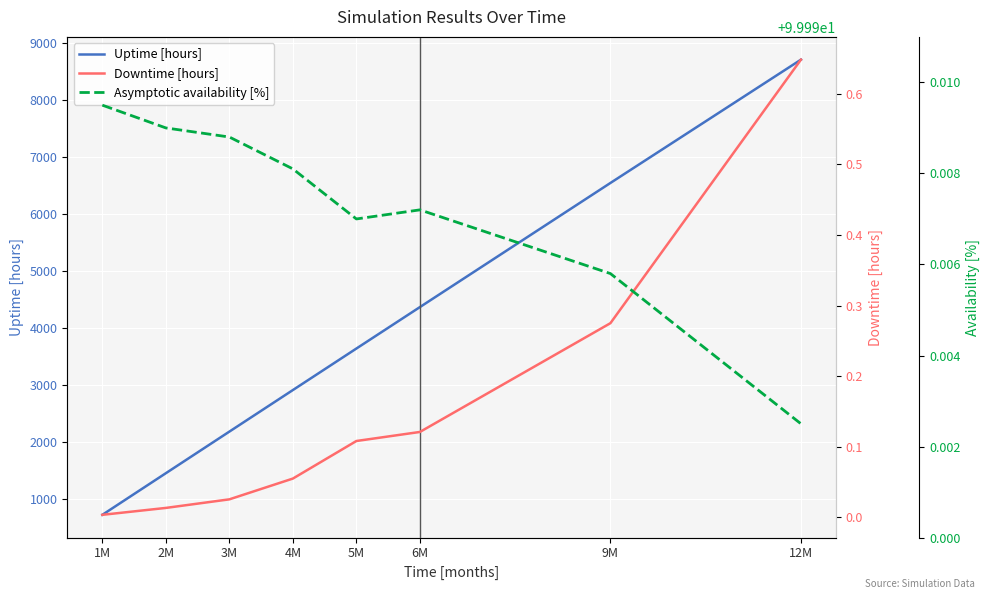

True or false: Asymptotic availability [%] and Uptime [hours] intersect in this chart.

False